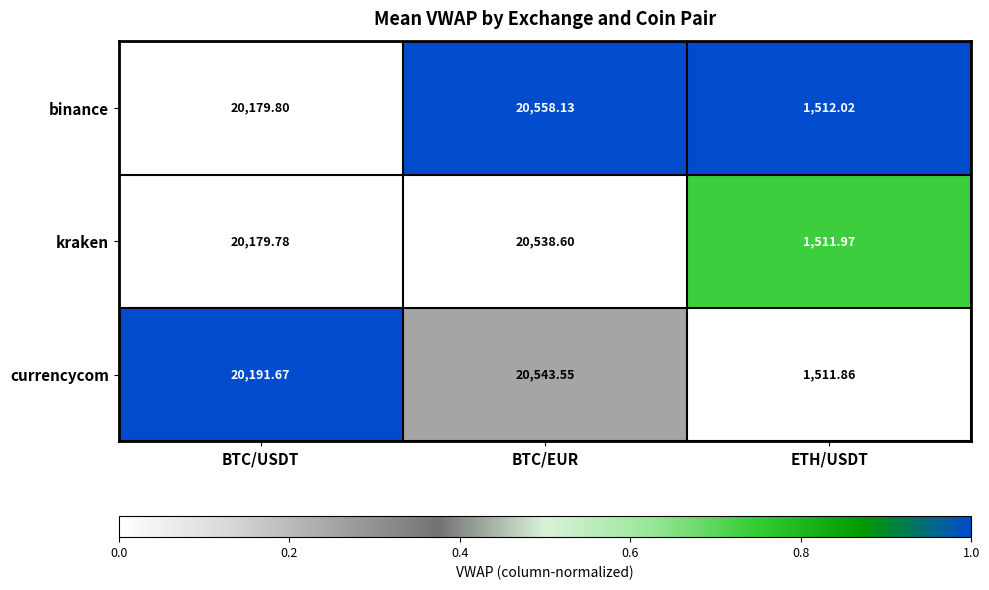

Which series has the widest spread of values?

binance